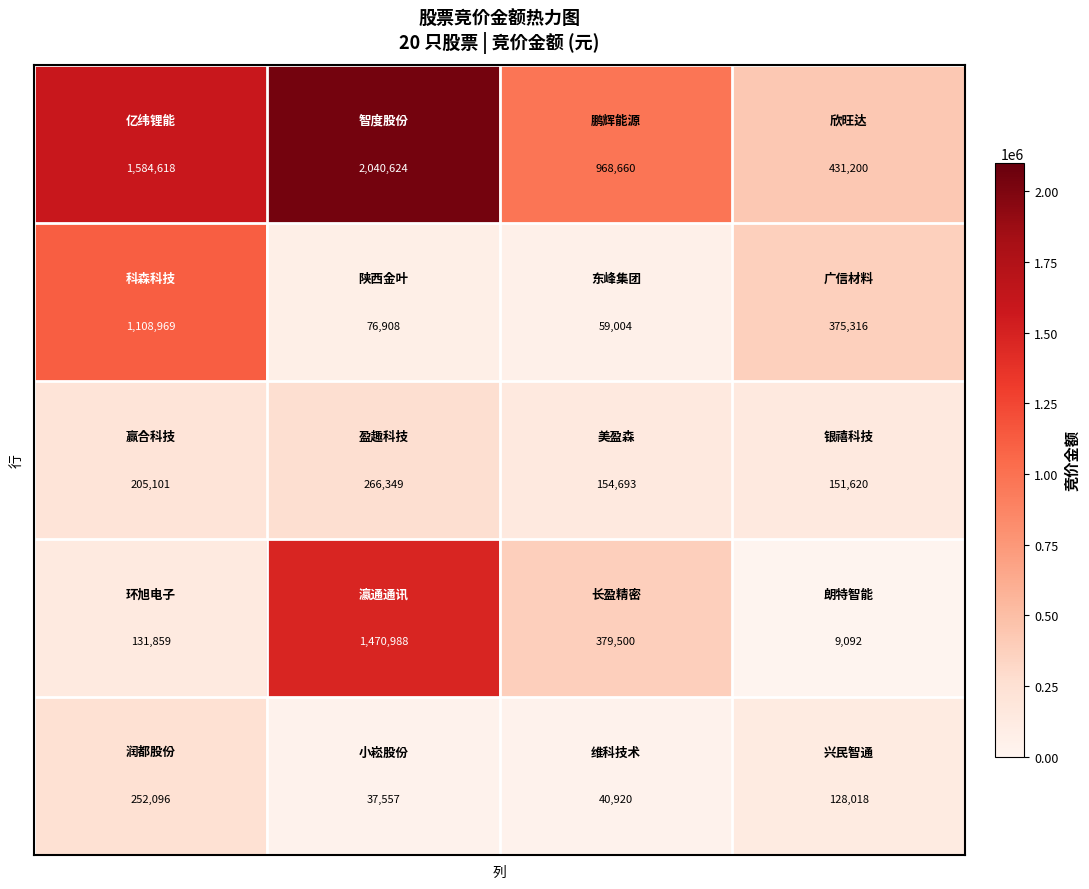

What is the minimum value shown in the chart?

9092